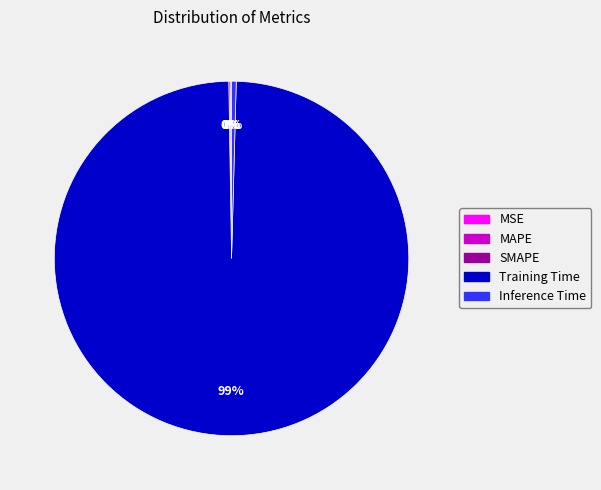

The Training Time slice represents 89% of the pie. True or false?

False